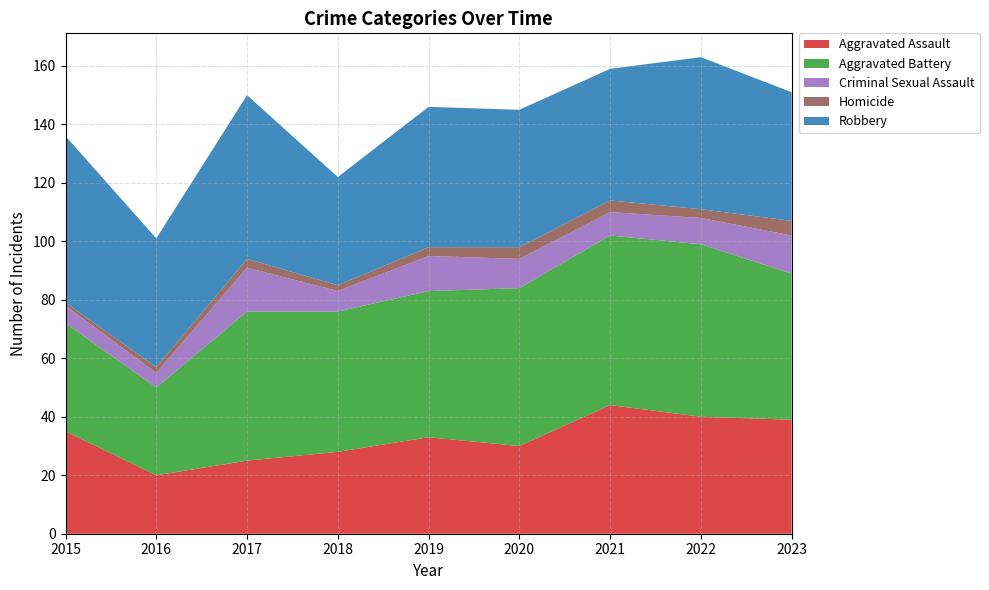

Reading left to right, extract all data points from this chart.

Aggravated Assault: 2015=35	2016=20	2017=25	2018=28	2019=33	2020=30	2021=44	2022=40	2023=39
Aggravated Battery: 2015=37	2016=30	2017=51	2018=48	2019=50	2020=54	2021=58	2022=59	2023=50
Criminal Sexual Assault: 2015=6	2016=5	2017=15	2018=7	2019=12	2020=10	2021=8	2022=9	2023=13
Homicide: 2015=1	2016=2	2017=3	2018=2	2019=3	2020=4	2021=4	2022=3	2023=5
Robbery: 2015=57	2016=44	2017=56	2018=37	2019=48	2020=47	2021=45	2022=52	2023=44